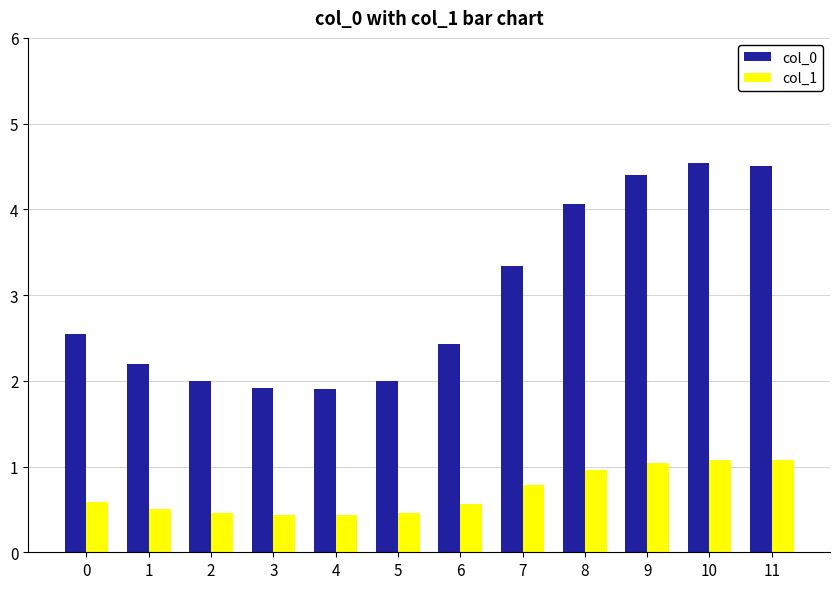

What is the maximum value for col_0?

4.5